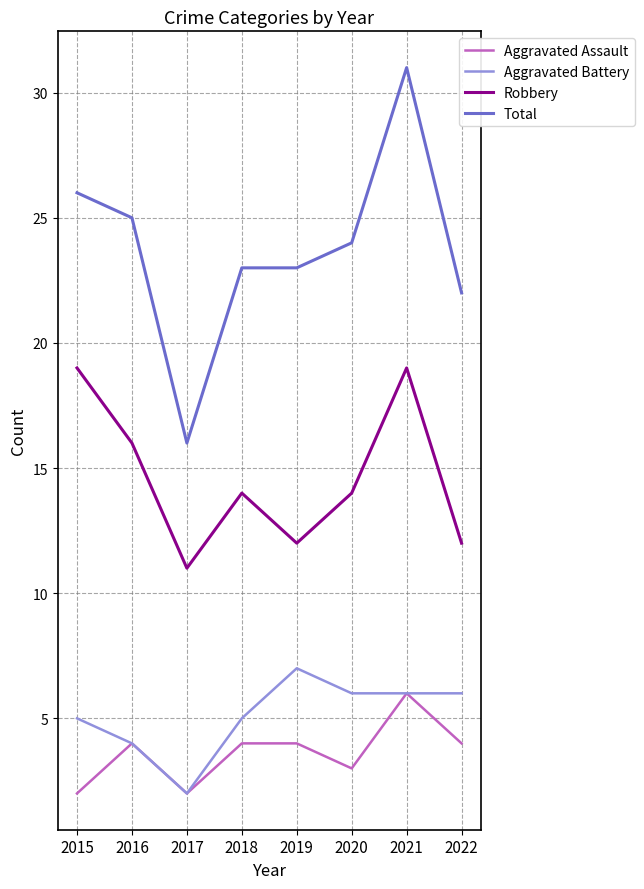

What is the difference between the Total values at 2020 and 2017?

8